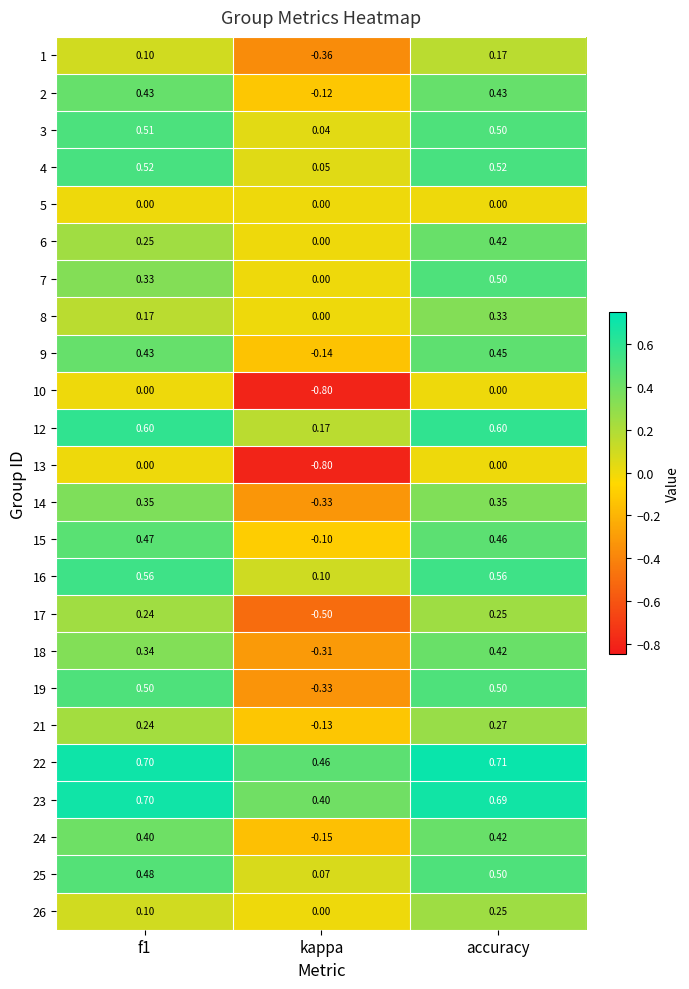

At which category is the sum across all series the highest?

accuracy